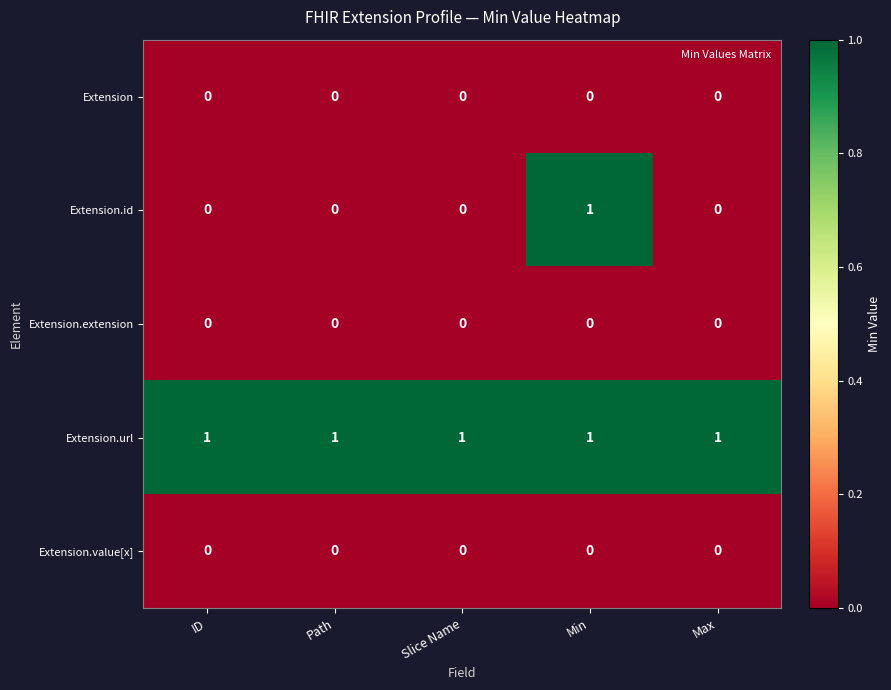

Which series has the widest spread of values?

Extension.id